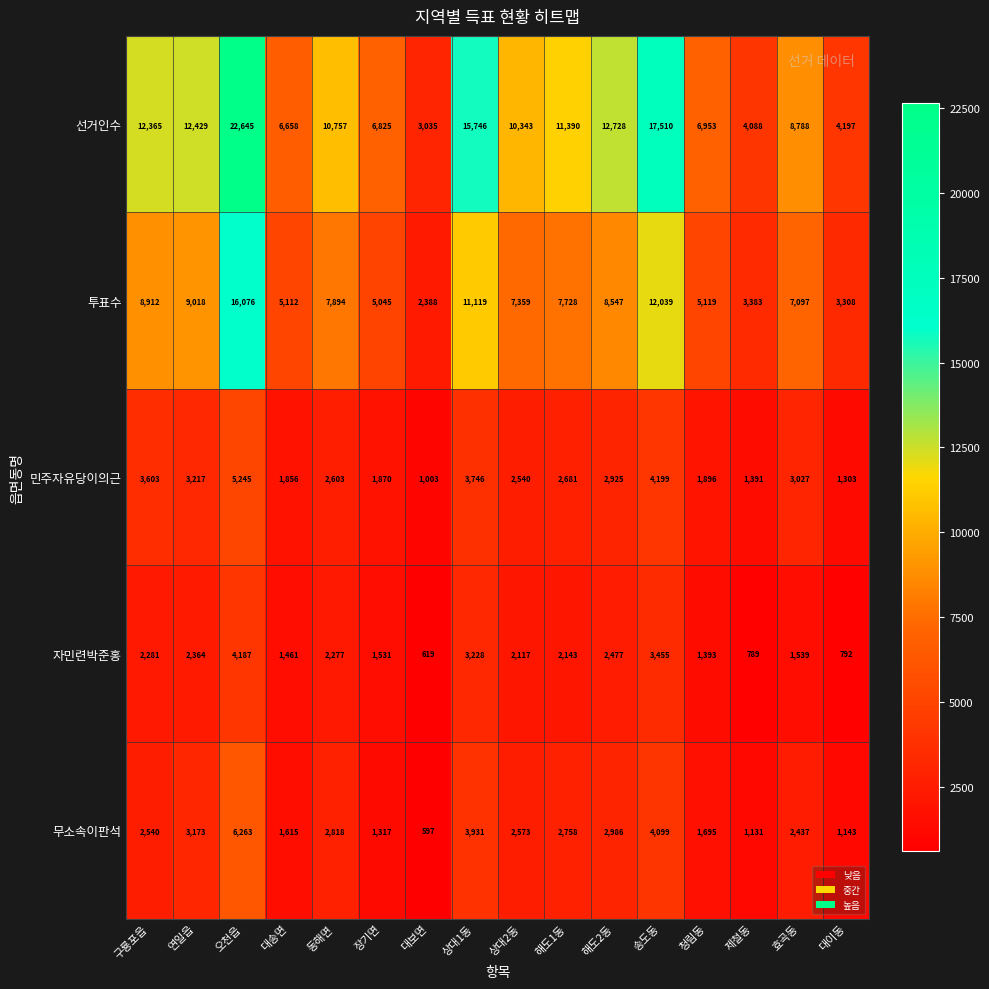

Which series changed the most between 구룡포읍 and 상대1동?

선거인수